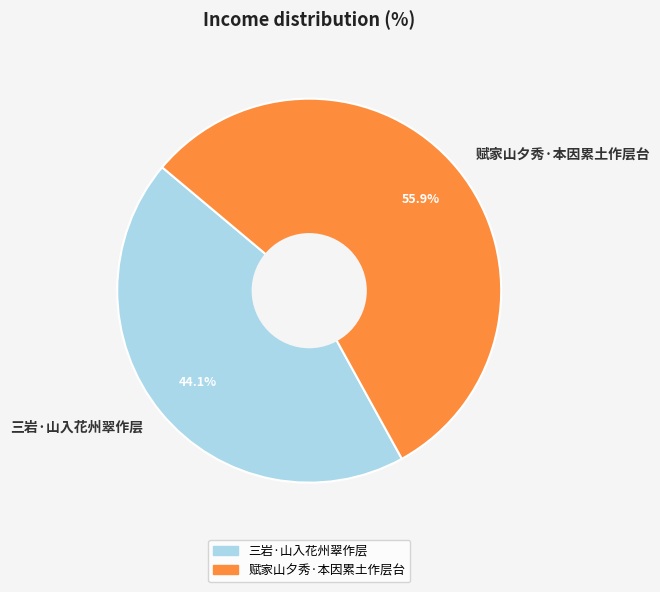

To the nearest percent, what is the combined percentage of 赋家山夕秀·本因累土作层台 and 三岩·山入花州翠作层?

100%